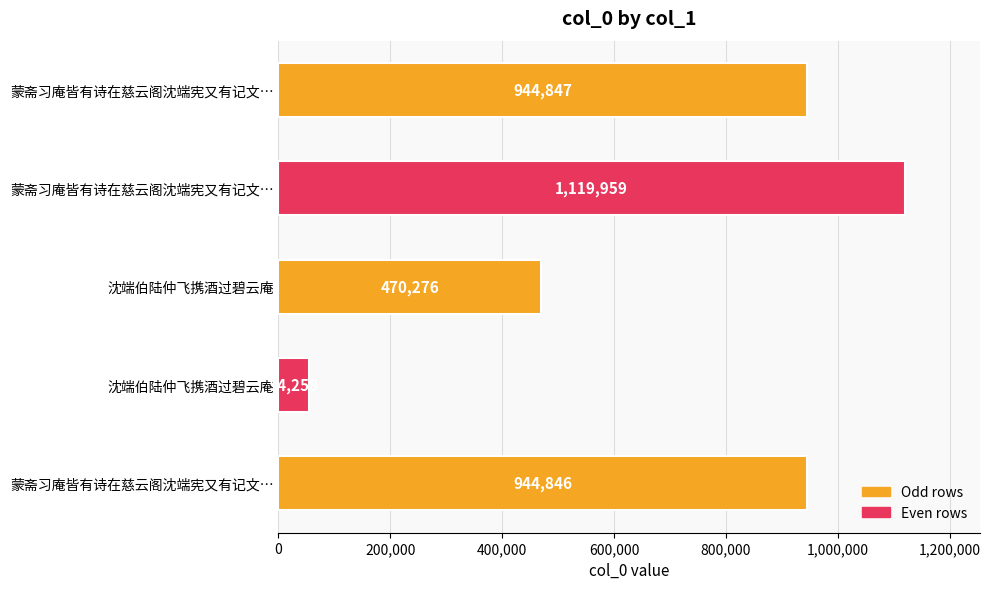

How many categories are shown in the chart?

5